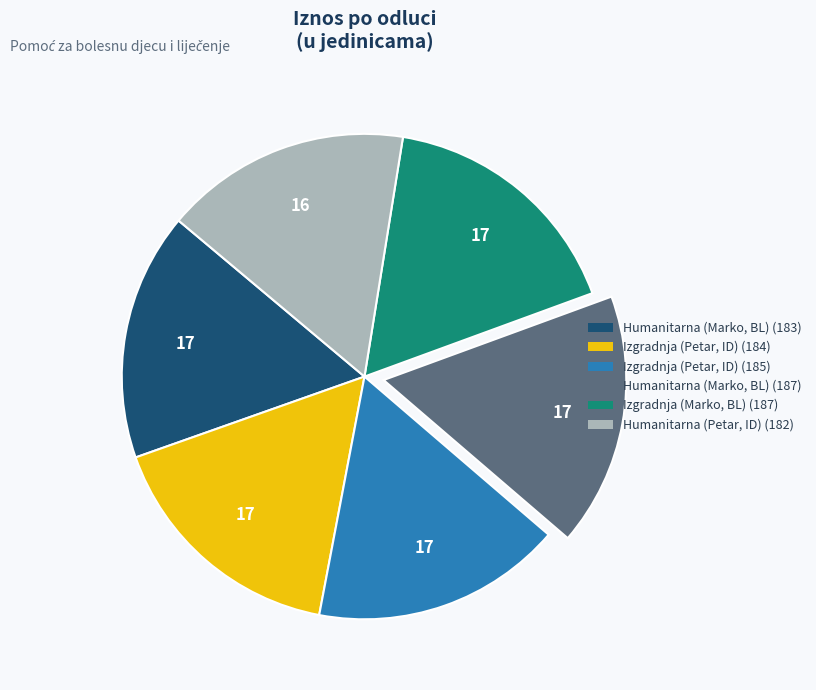

True or false: Izgradnja (Petar, ID) (185) accounts for 17% of the total.

True